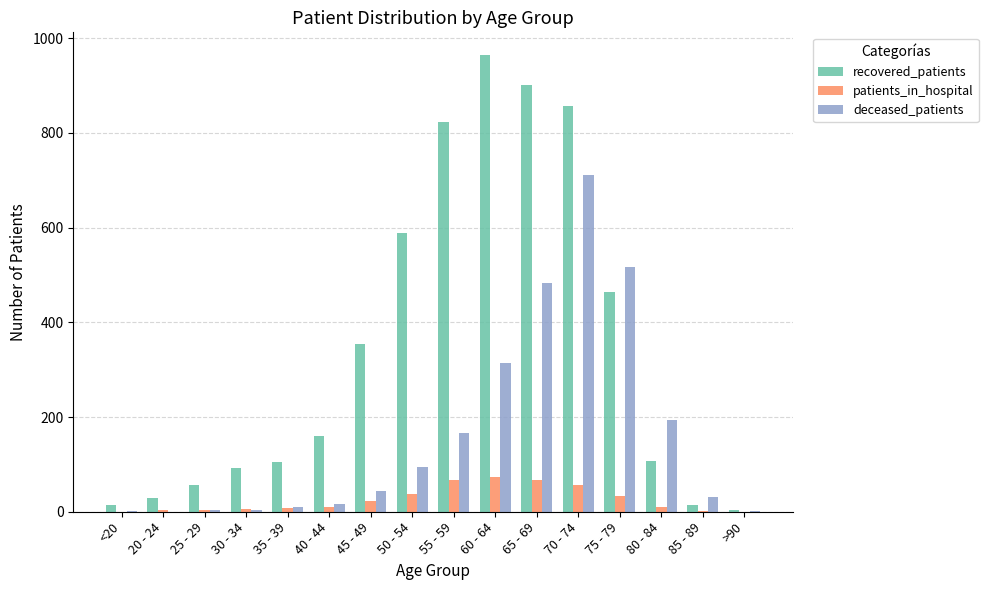

What is the average value of the patients_in_hospital series?

25